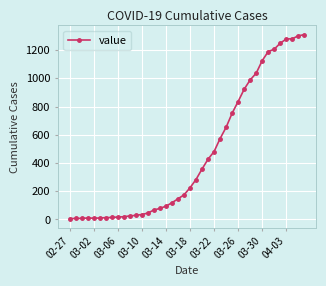

What is the greatest value displayed?

1310